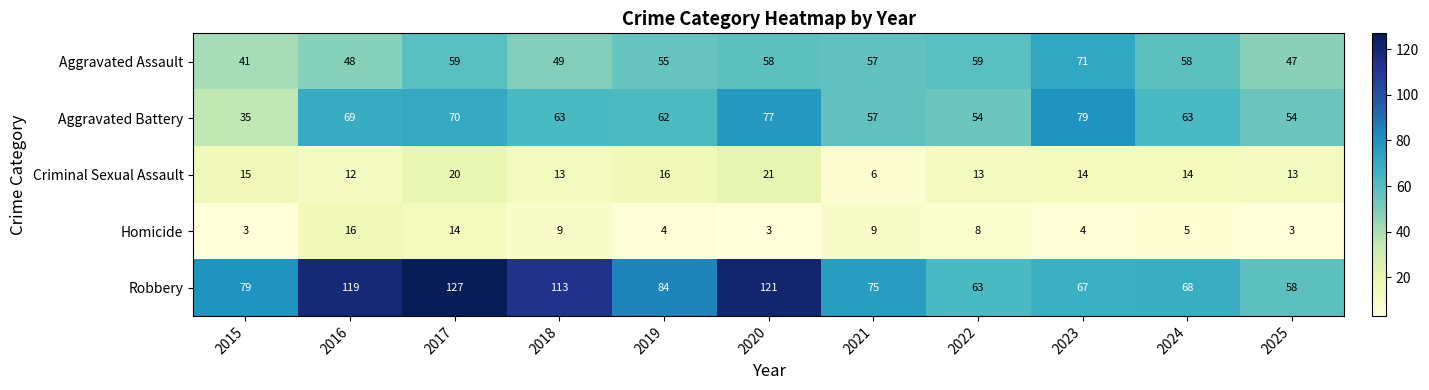

The Criminal Sexual Assault series shows 14 at 2023. True or false?

True